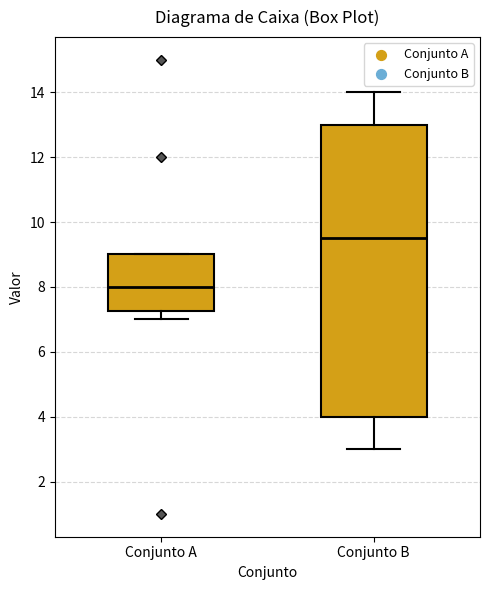

Where is the lower edge of the box for Conjunto A on the y-axis? The values are not printed on the chart, so give them approximately, as read against the axis.

7.2